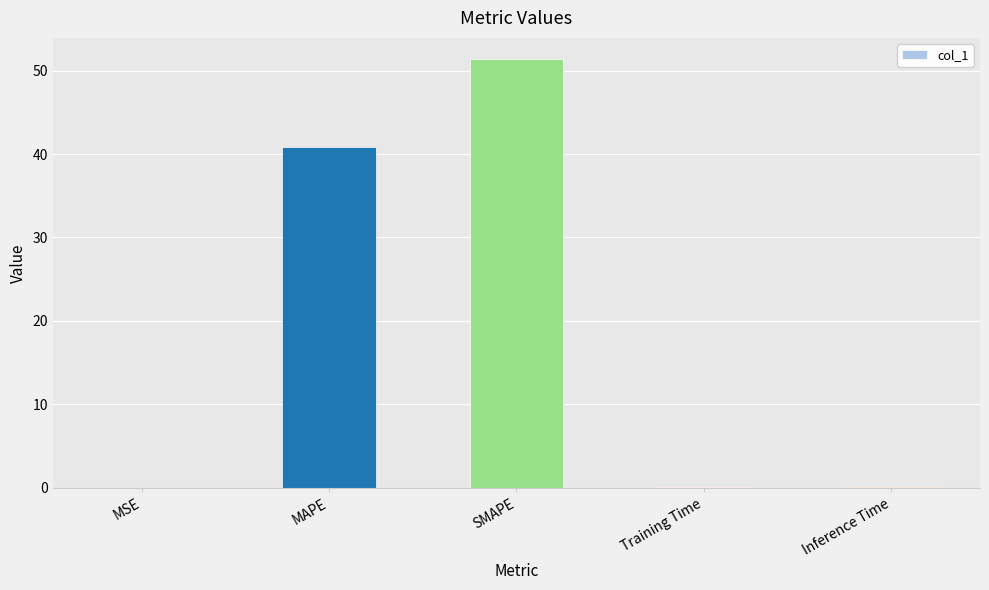

The chart shows a value of 0.0 at MSE. True or false?

True